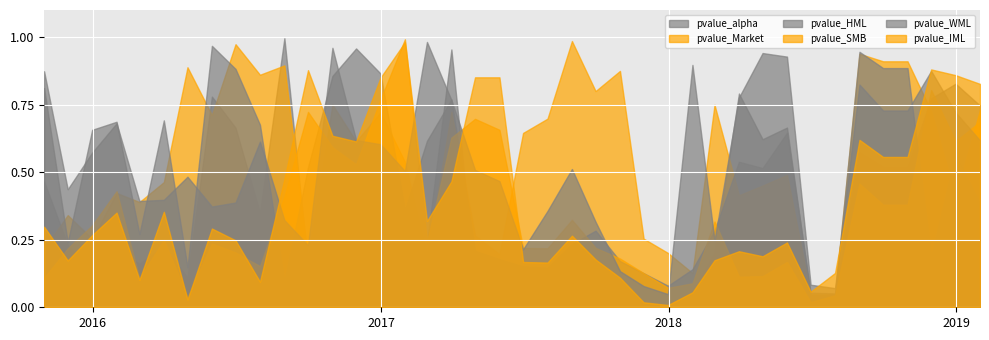

True or false: pvalue_IML and pvalue_Market intersect in this chart.

True